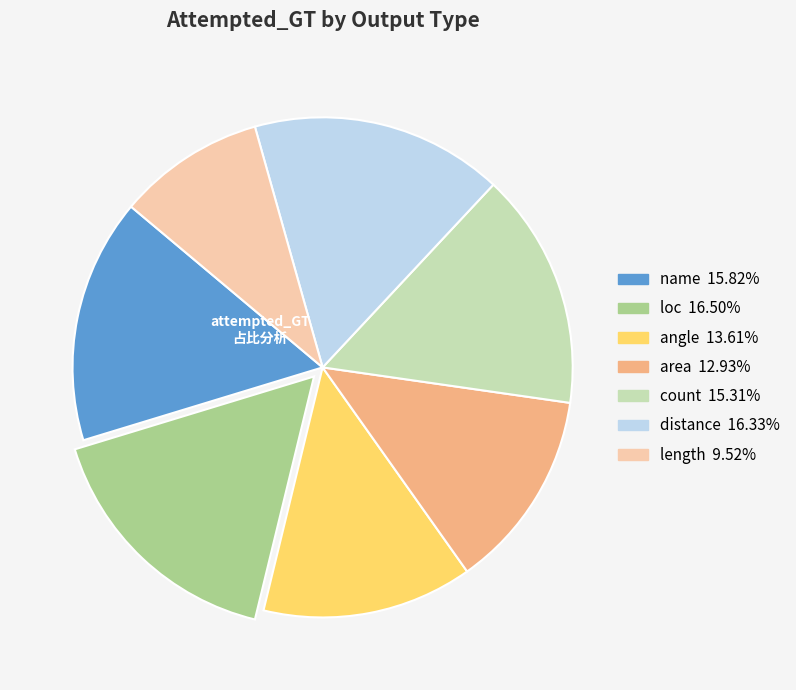

Which has a higher value, distance or angle?

distance